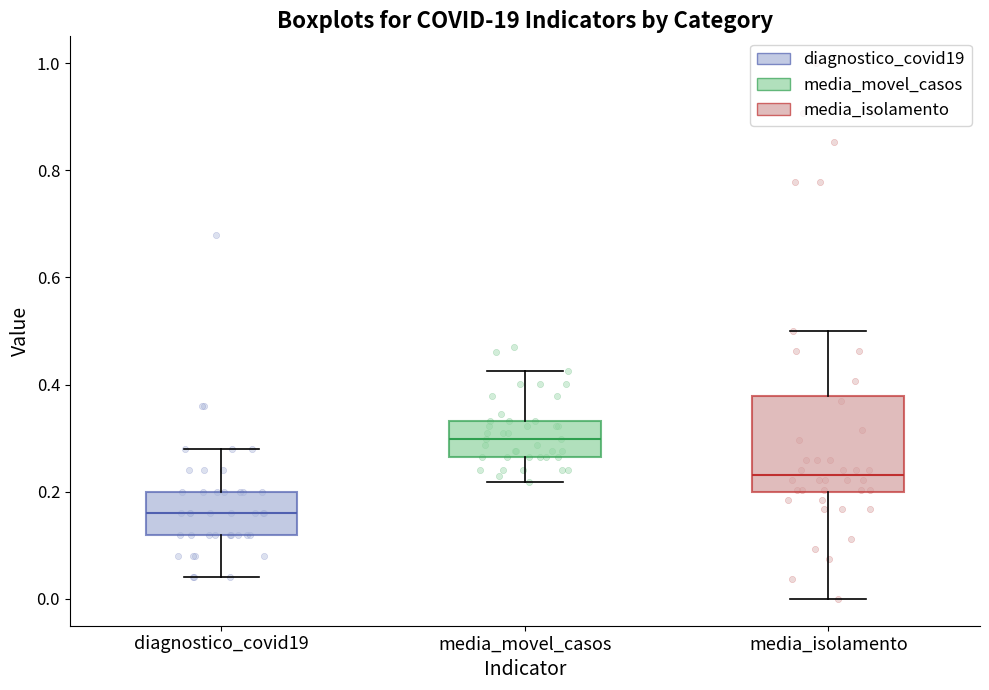

Comparing the boxes themselves (not the whiskers), which one is the tallest?

media_isolamento